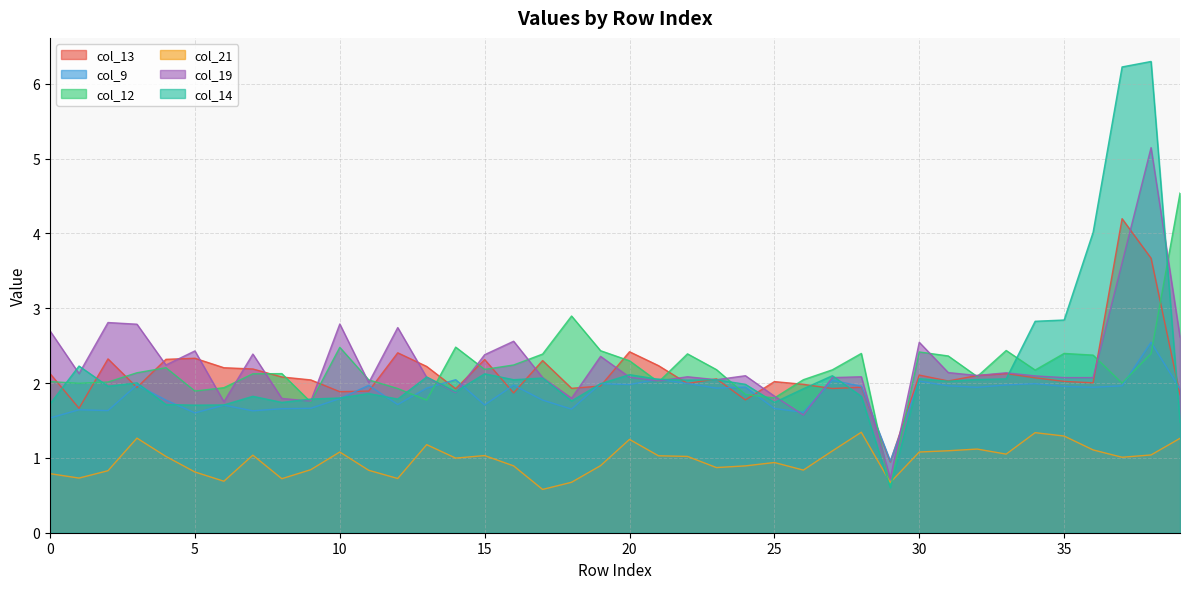

Reading right to left, transcribe all the data shown in this chart.

col_13: 1.8	3.7	4.2	2.0	2.0	2.1	2.1	2.1	2.0	2.1	0.9	1.9	1.9	2.0	2.0	1.8	2.1	2.0	2.2	2.4	2.0	1.9	2.3	1.9	2.3	1.9	2.2	2.4	1.9	1.9	2.0	2.1	2.2	2.2	2.3	2.3	1.9	2.3	1.7	2.1
col_9: 1.9	2.5	2.0	1.9	2.0	2.0	2.0	1.9	2.0	2.0	1.0	2.0	2.0	1.6	1.7	1.9	1.9	2.0	2.1	2.0	2.0	1.7	1.8	2.0	1.7	2.0	1.9	1.7	2.0	1.8	1.7	1.7	1.6	1.7	1.6	1.8	2.0	1.6	1.6	1.5
col_12: 4.5	2.4	2.0	2.4	2.4	2.2	2.4	2.1	2.4	2.4	0.6	2.4	2.2	2.0	1.8	1.8	2.2	2.4	2.0	2.3	2.4	2.9	2.4	2.2	2.2	2.5	1.8	1.9	2.0	2.5	1.7	2.1	2.1	1.9	1.9	2.2	2.1	2.0	2.0	2.0
col_21: 1.3	1.0	1.0	1.1	1.3	1.3	1.1	1.1	1.1	1.1	0.7	1.3	1.1	0.8	0.9	0.9	0.9	1.0	1.0	1.2	0.9	0.7	0.6	0.9	1.0	1.0	1.2	0.7	0.8	1.1	0.8	0.7	1.0	0.7	0.8	1.0	1.3	0.8	0.7	0.8
col_19: 2.6	5.1	3.6	2.1	2.1	2.1	2.1	2.1	2.1	2.5	0.7	2.1	2.1	1.6	1.8	2.1	2.0	2.1	2.0	2.1	2.4	1.8	2.1	2.6	2.4	1.9	2.1	2.7	2.0	2.8	1.8	1.8	2.4	1.8	2.4	2.2	2.8	2.8	2.1	2.7
col_14: 1.5	6.3	6.2	4.0	2.8	2.8	2.1	2.0	2.0	2.1	0.6	1.8	2.1	1.9	1.7	2.0	2.0	2.0	2.1	2.1	2.0	1.8	2.1	2.0	2.1	1.9	2.1	1.8	1.9	1.8	1.8	1.7	1.8	1.7	1.7	1.7	2.0	2.0	2.2	1.7